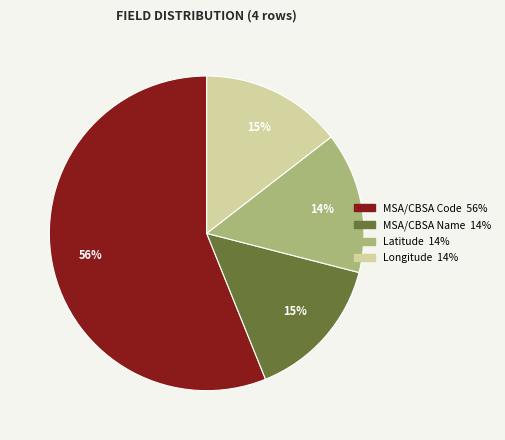

The Longitude slice represents 15% of the pie. True or false?

True